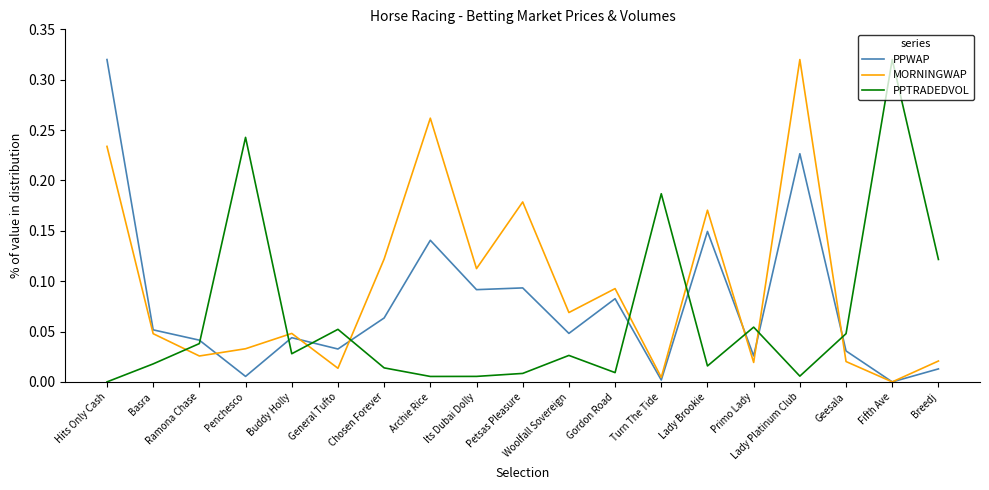

What is the total value across all series at Hits Only Cash?

0.6